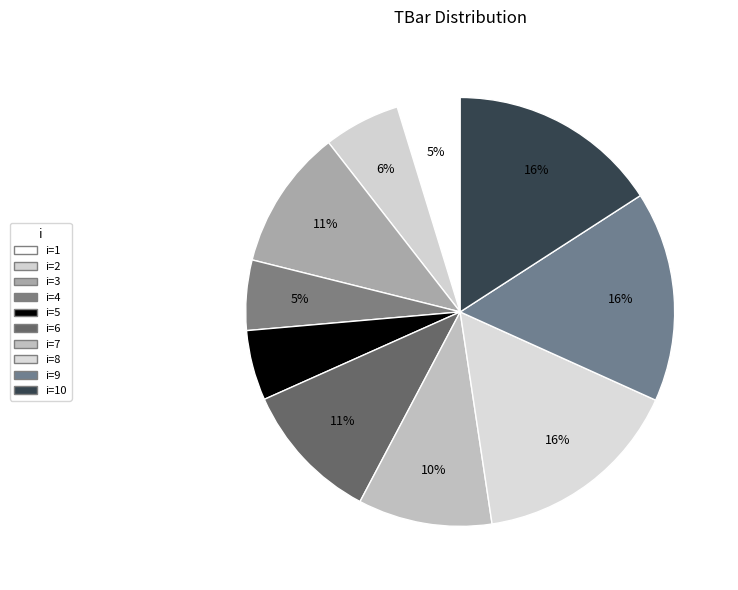

Which category has the smallest portion of the pie?

1